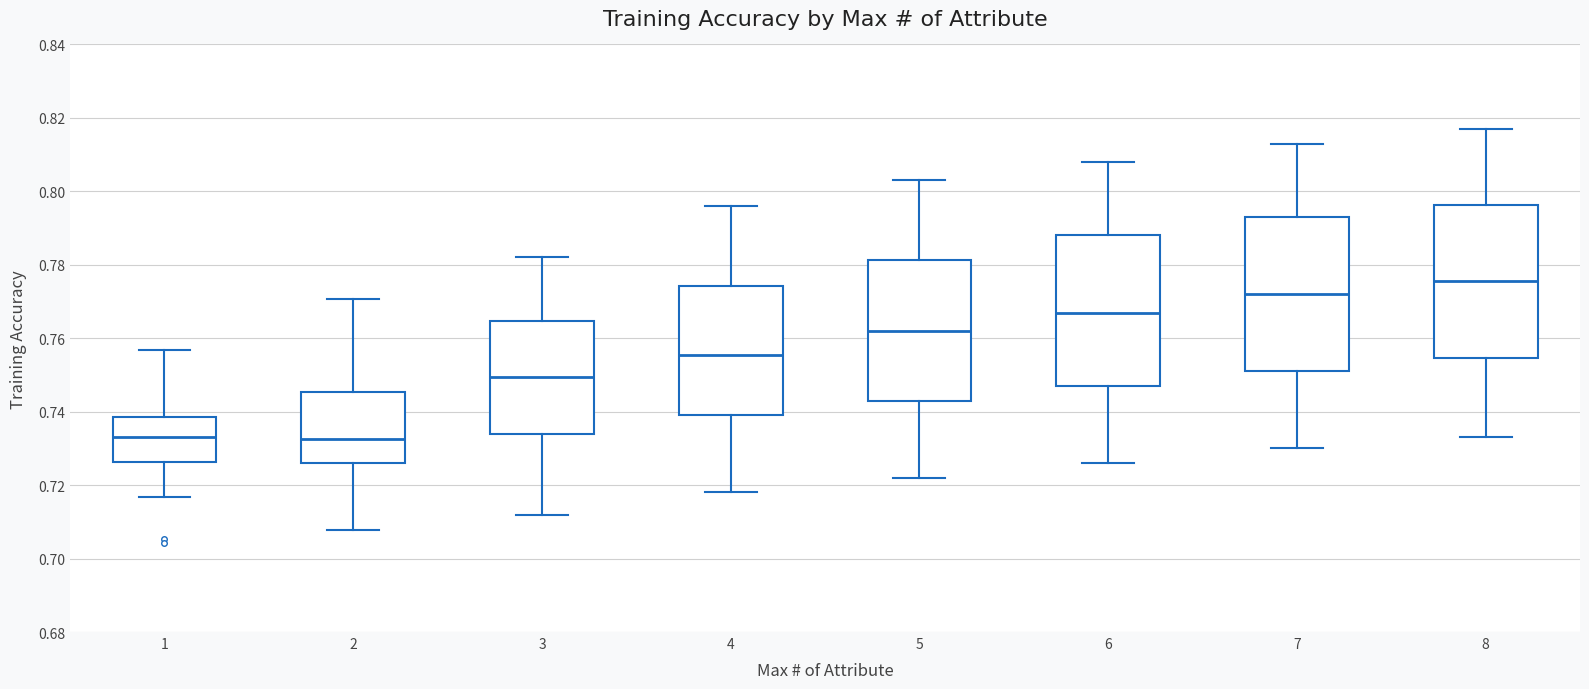

Where does the lower whisker of the box at x = 1 end on the y-axis? The values are not printed on the chart, so give them approximately, as read against the axis.

0.716